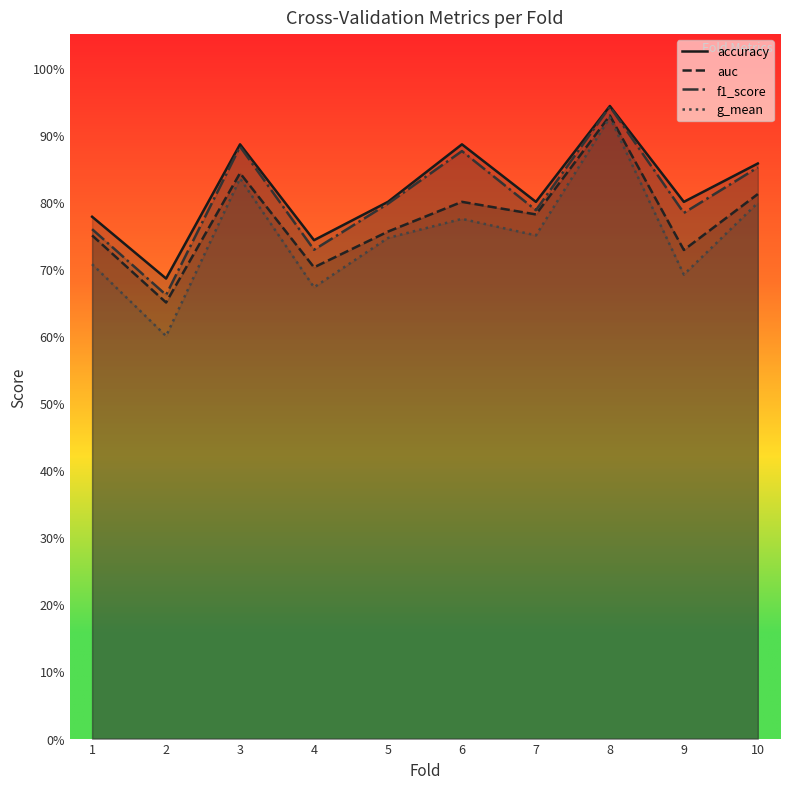

At which category does the chart reach its peak across all series?

8